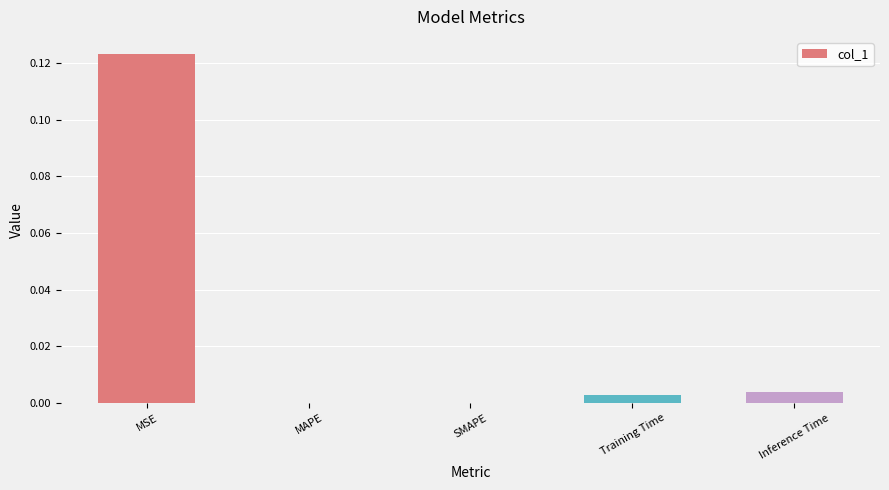

How many distinct data groups are displayed?

1